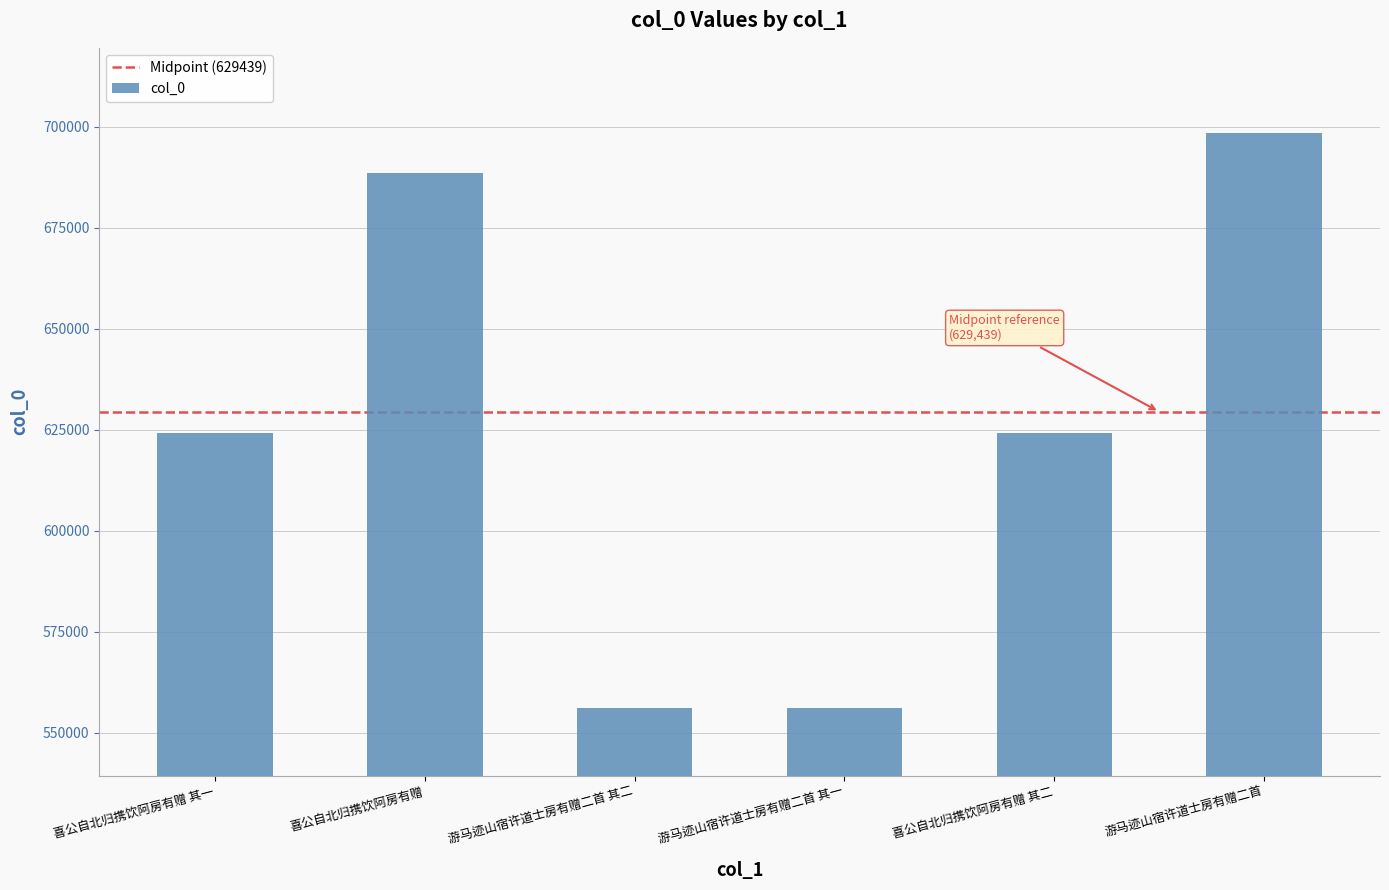

Approximately how many times larger is the value at 游马迹山宿许道士房有赠二首 其一 compared to 喜公自北归携饮阿房有赠?

0.8